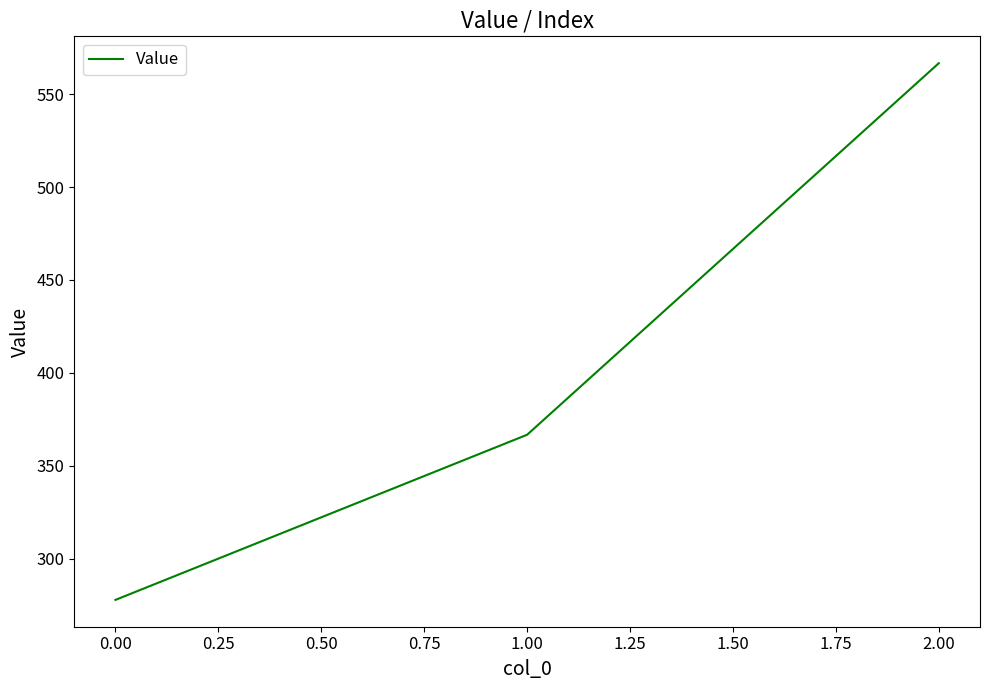

Approximately how many times larger is the value at 1.00 compared to 0.00?

1.3